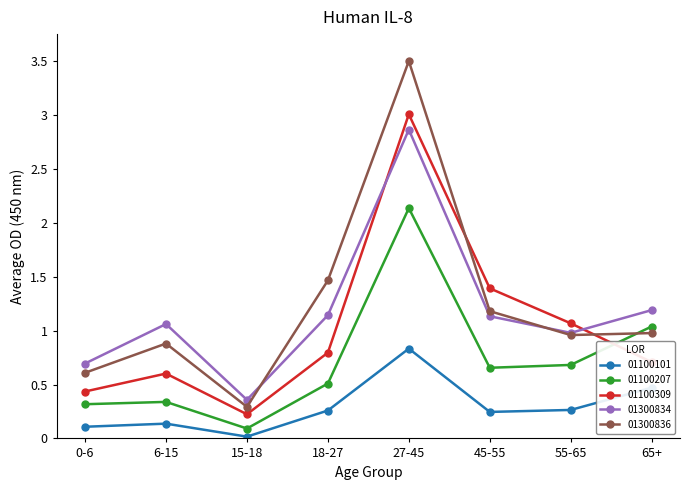

At which category does 01100309 reach its first local valley?

15-18